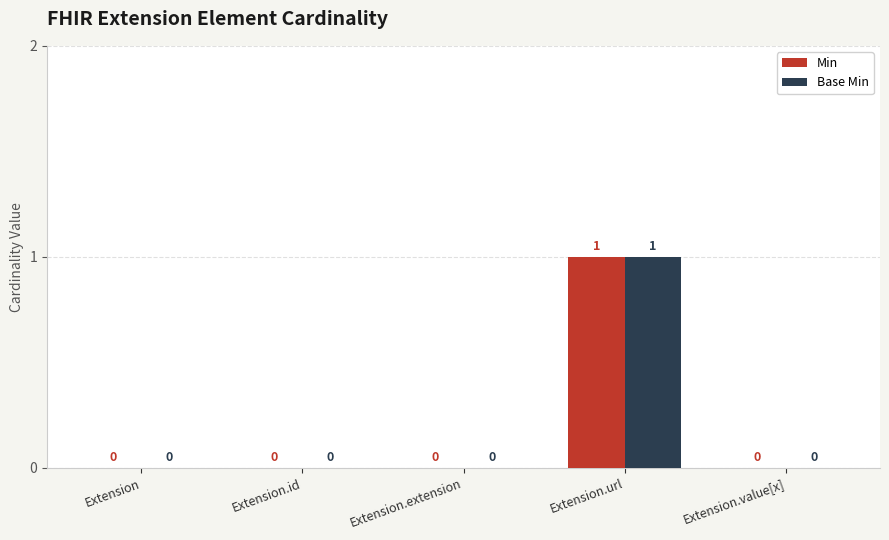

Count the Min values in the range 0 to 1.

5